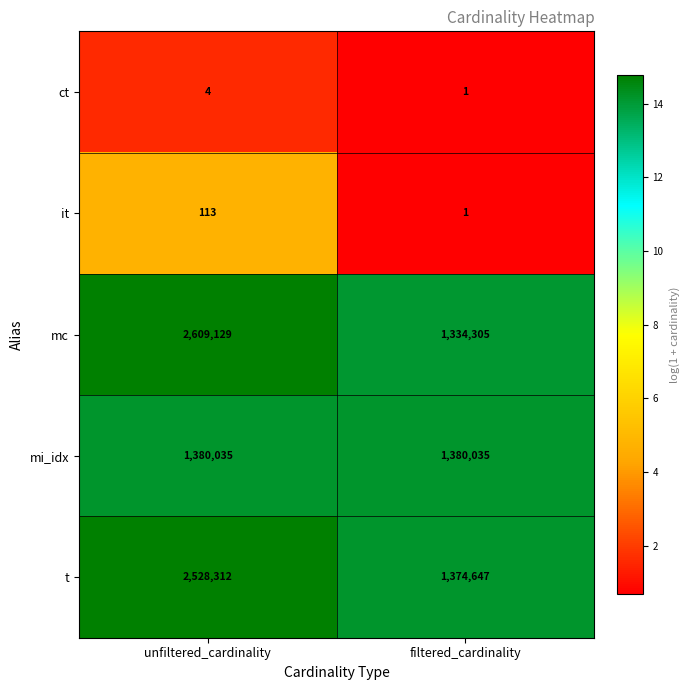

Where is t nearest to the value 1951479?

filtered_cardinality